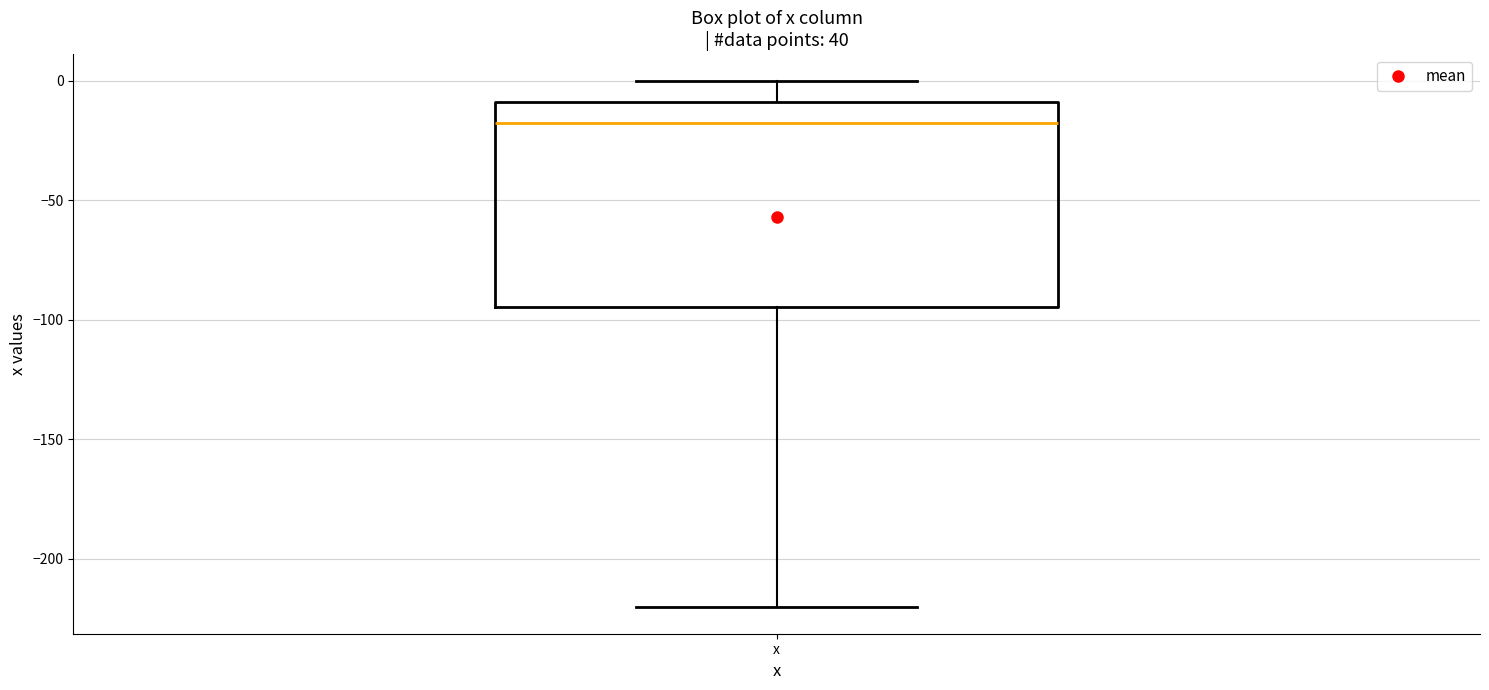

Transcribe this box plot: give where the median line is, the range the box spans, and where the two whiskers end, as read against the y-axis. The values are not printed on the chart, so give them approximately, as read against the axis.

median -20, box -95 to -10, whiskers -220 to 0